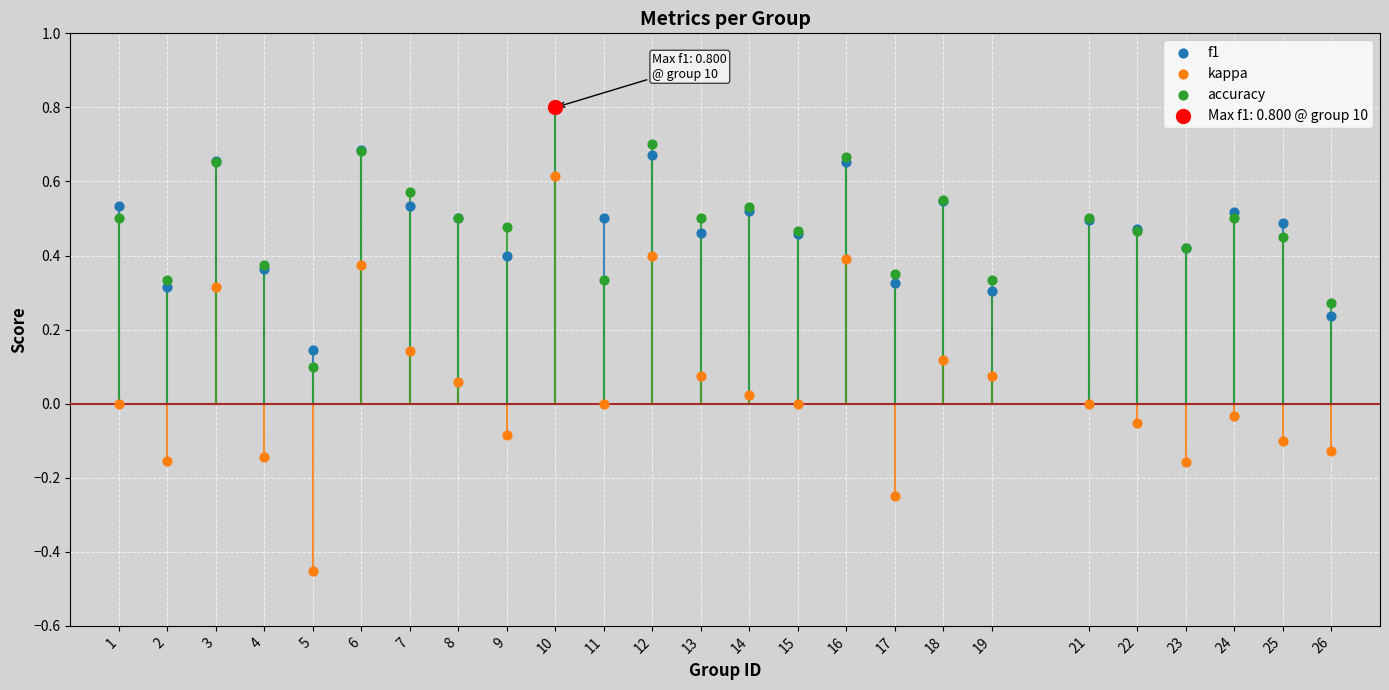

Which series has the largest total across all categories?

accuracy